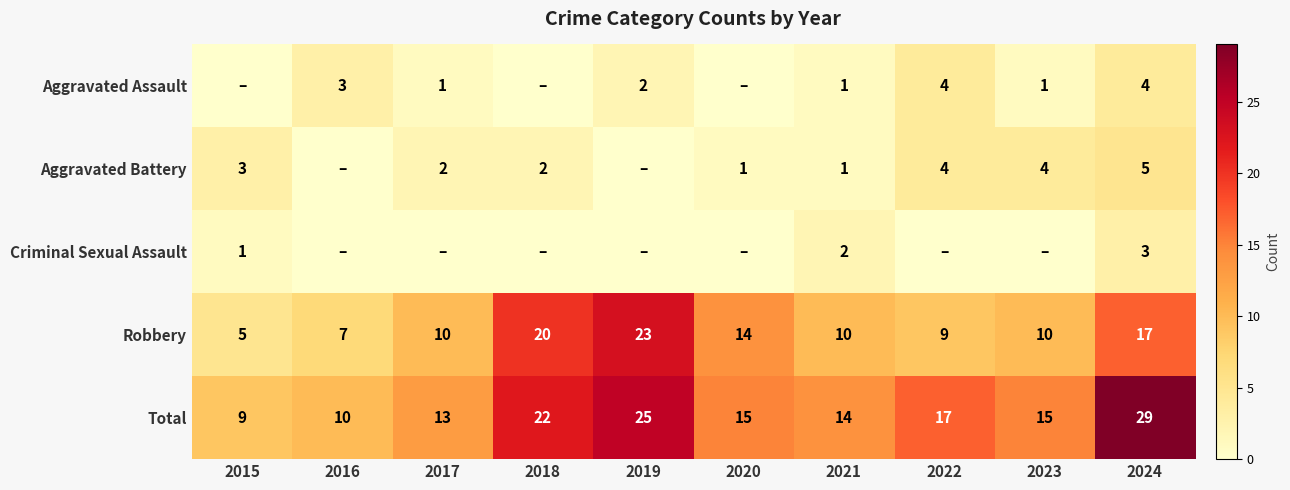

At 2024, list the series in order from smallest to largest.

Criminal Sexual Assault, Aggravated Assault, Aggravated Battery, Robbery, Total